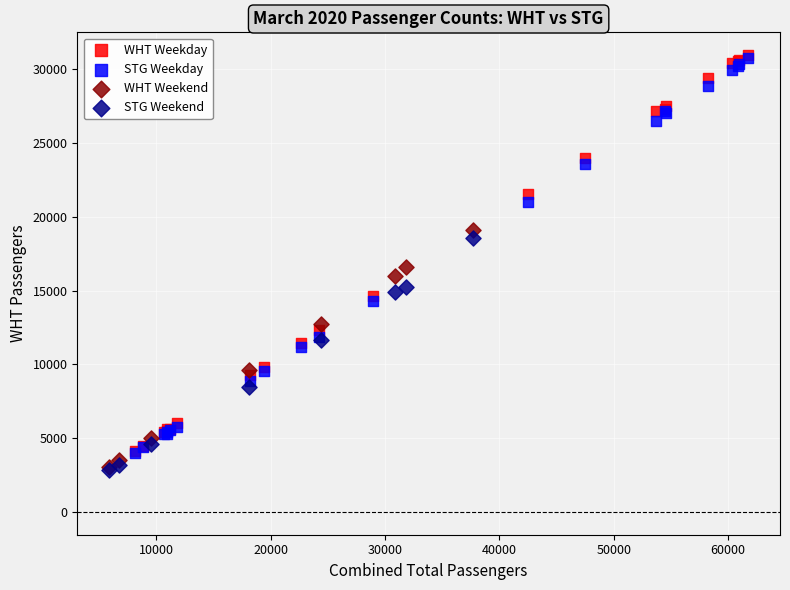

Which series has the widest spread of Y values?

WHT Weekday